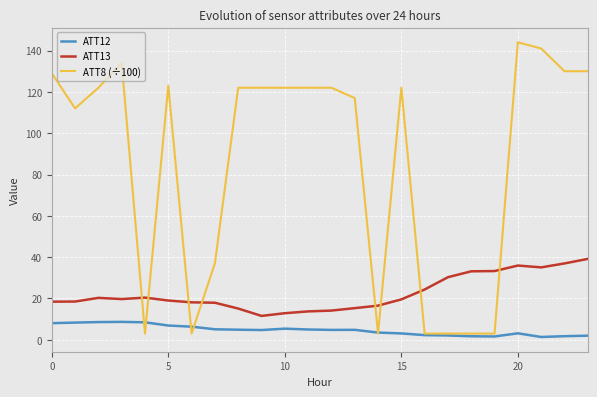

True or false: ATT8 (÷100) and ATT13 cross at least once.

True